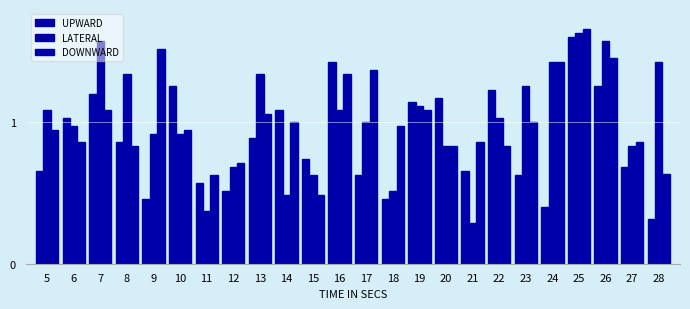

How many categories are shown in the chart?

24